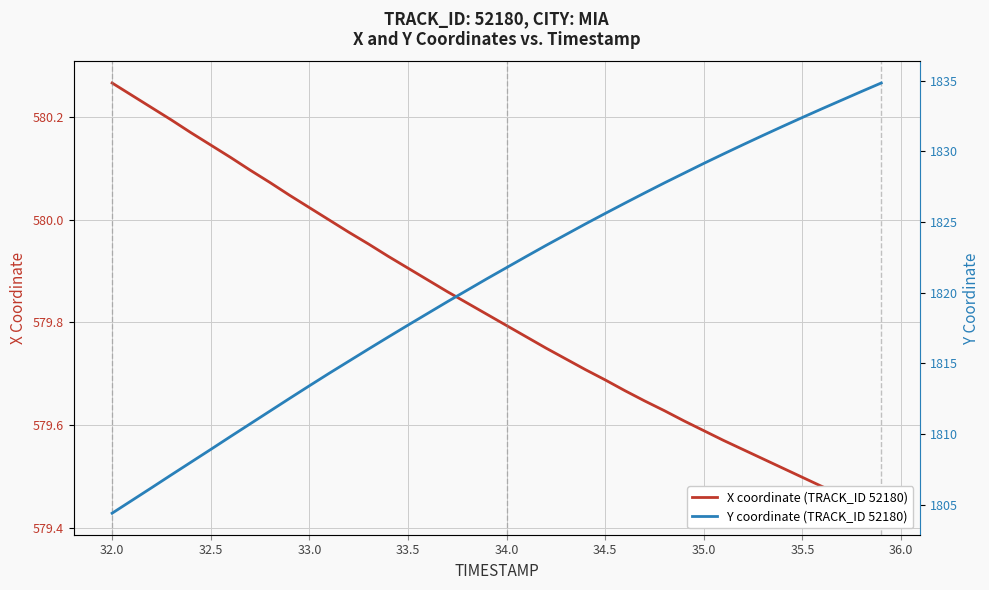

What is the difference between the maximum and second lowest values in the Y coordinate (TRACK_ID 52180) series?

29.5